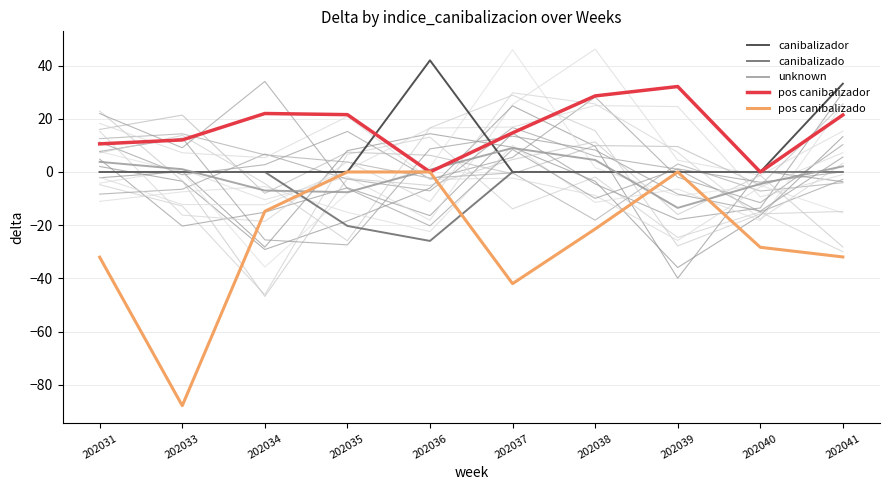

What is the total value across all series at 202040?

-32.8